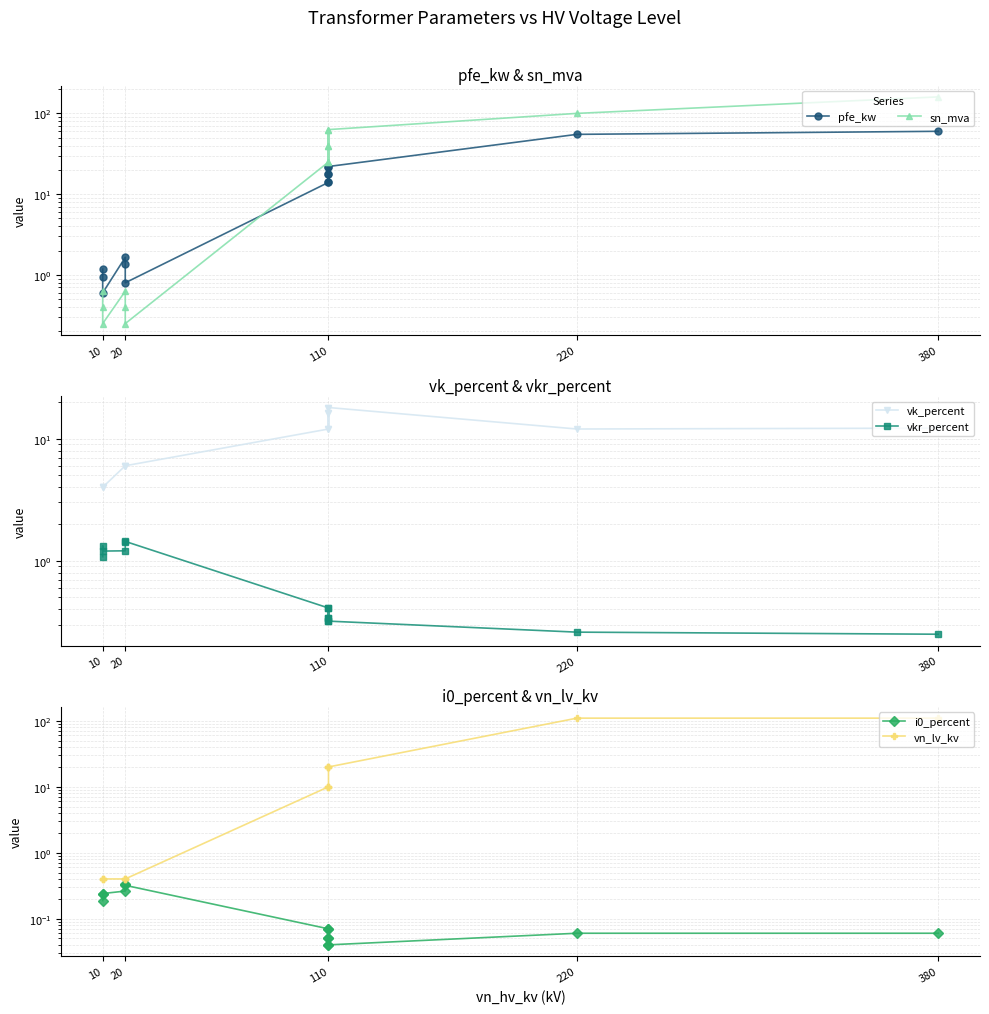

True or false: vkr_percent and i0_percent cross at least once.

False